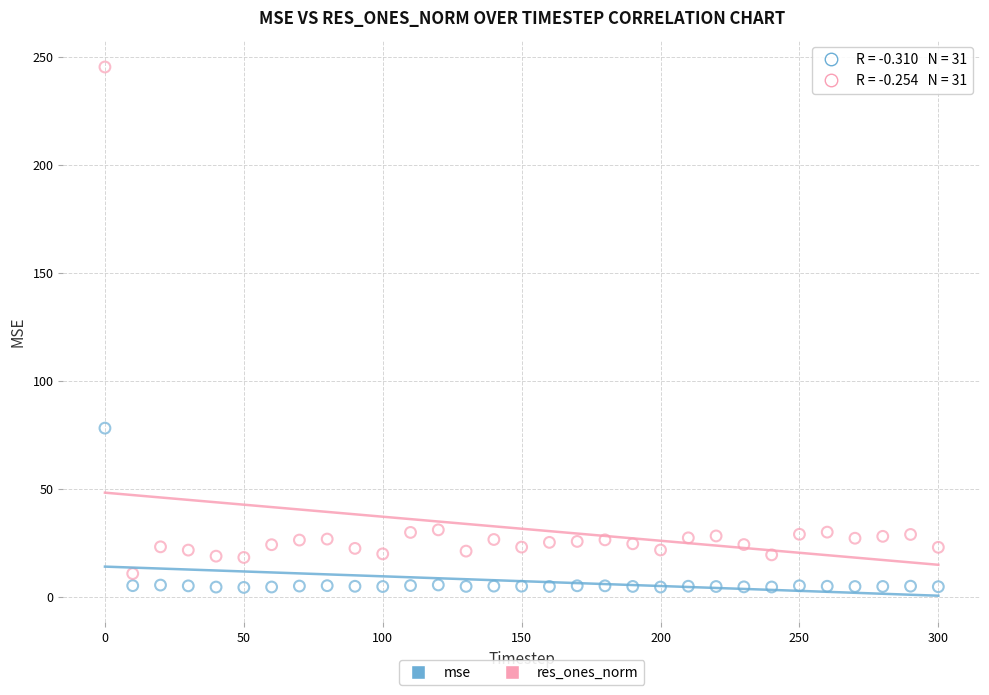

What are all the series names shown in the legend?

mse, res_ones_norm